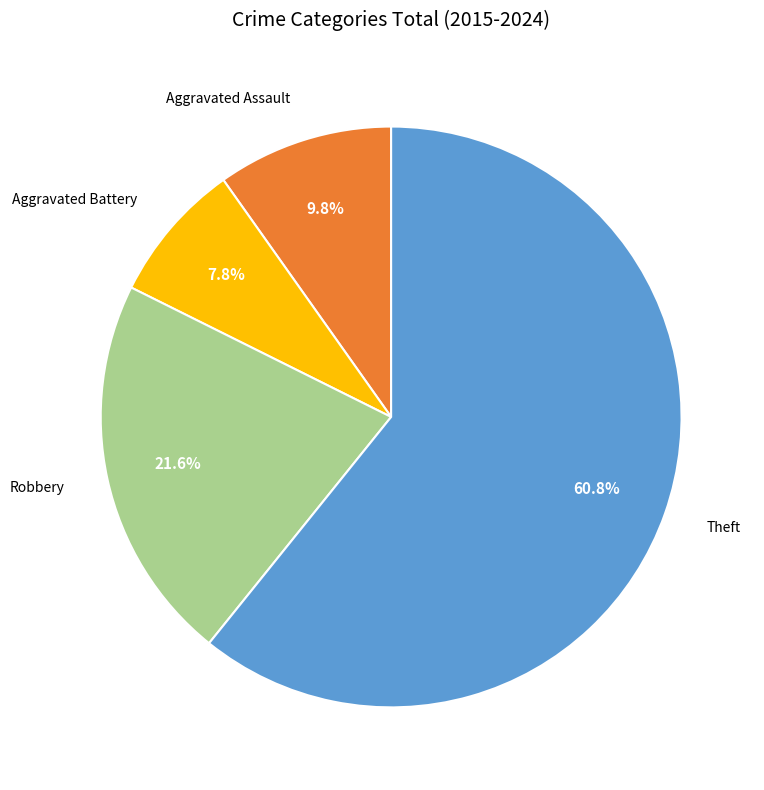

Is there any slice that represents more than half of the pie?

Yes